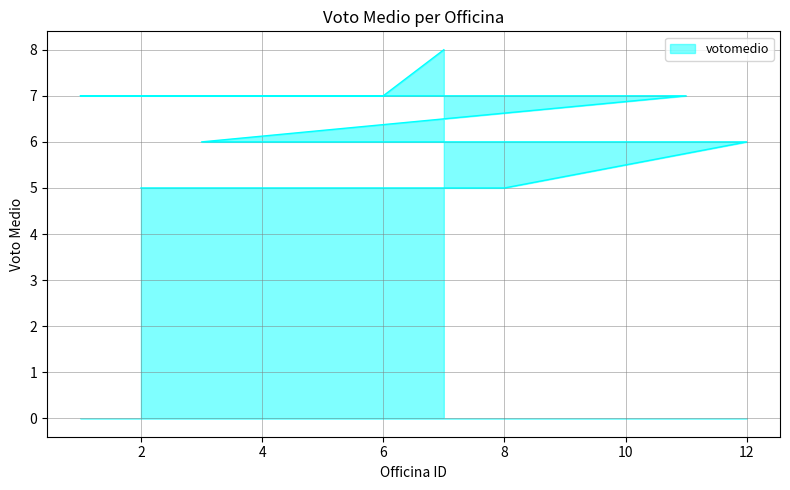

What is the difference between the maximum and minimum values?

3